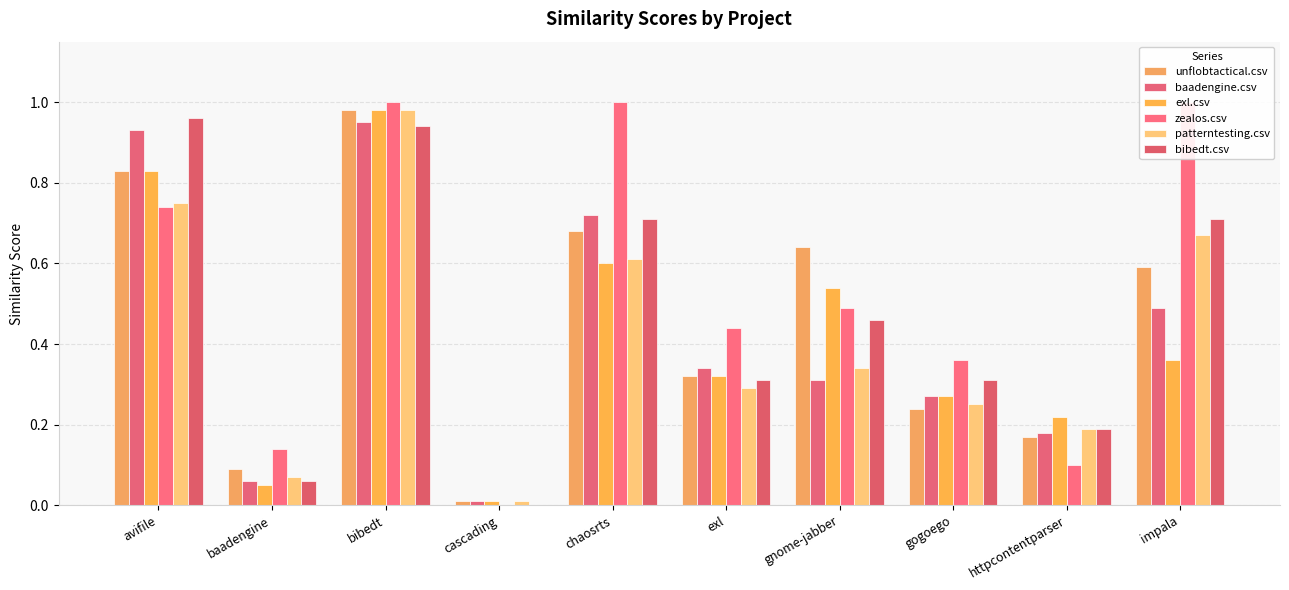

What is the maximum value shown in the chart?

1.0